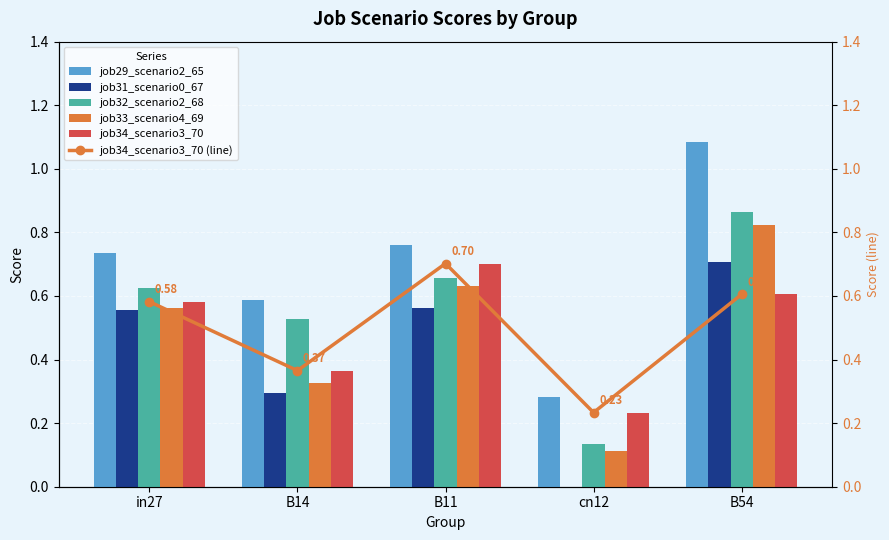

Reading left to right, what are all the values shown in this chart?

job29_scenario2_65: 0.7	0.6	0.8	0.3	1.1
job31_scenario0_67: 0.6	0.3	0.6	0.0	0.7
job32_scenario2_68: 0.6	0.5	0.7	0.1	0.9
job33_scenario4_69: 0.6	0.3	0.6	0.1	0.8
job34_scenario3_70: 0.6	0.4	0.7	0.2	0.6
job34_scenario3_70 (line): 0.6	0.4	0.7	0.2	0.6